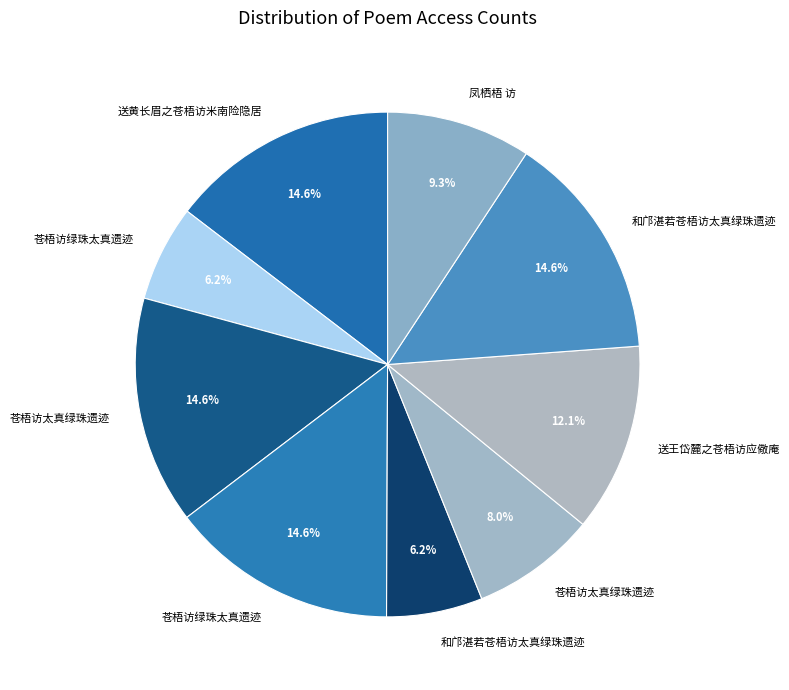

How many slices are in this pie chart?

9